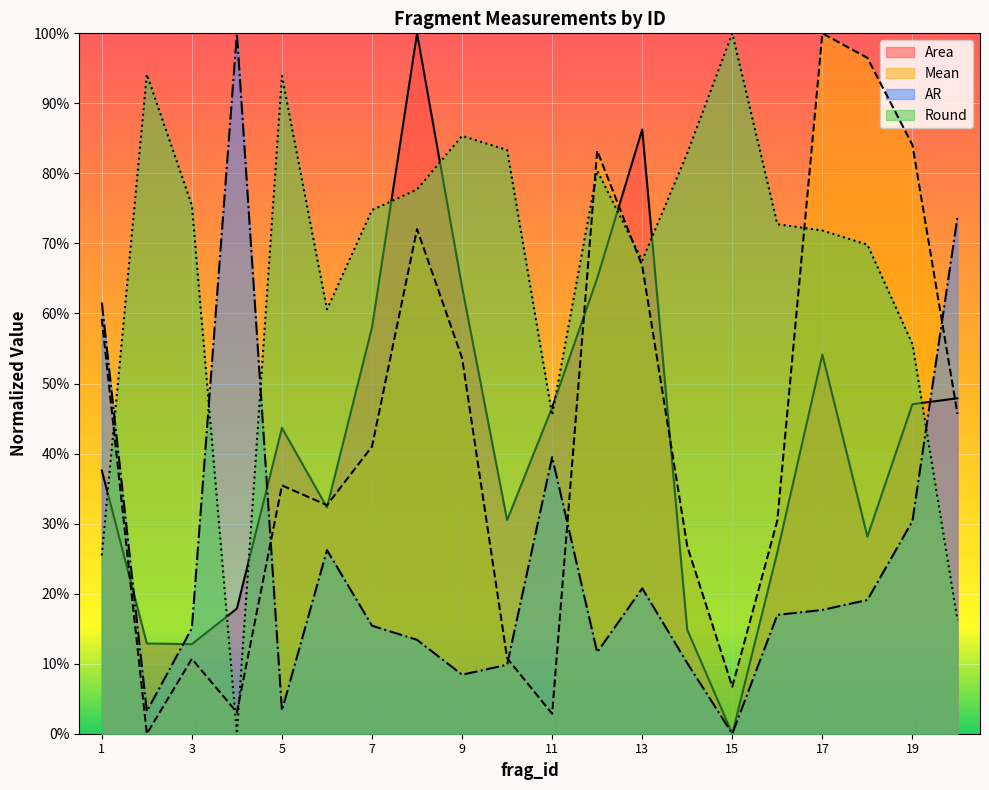

Between 11 and 14, which series saw the biggest shift?

Round